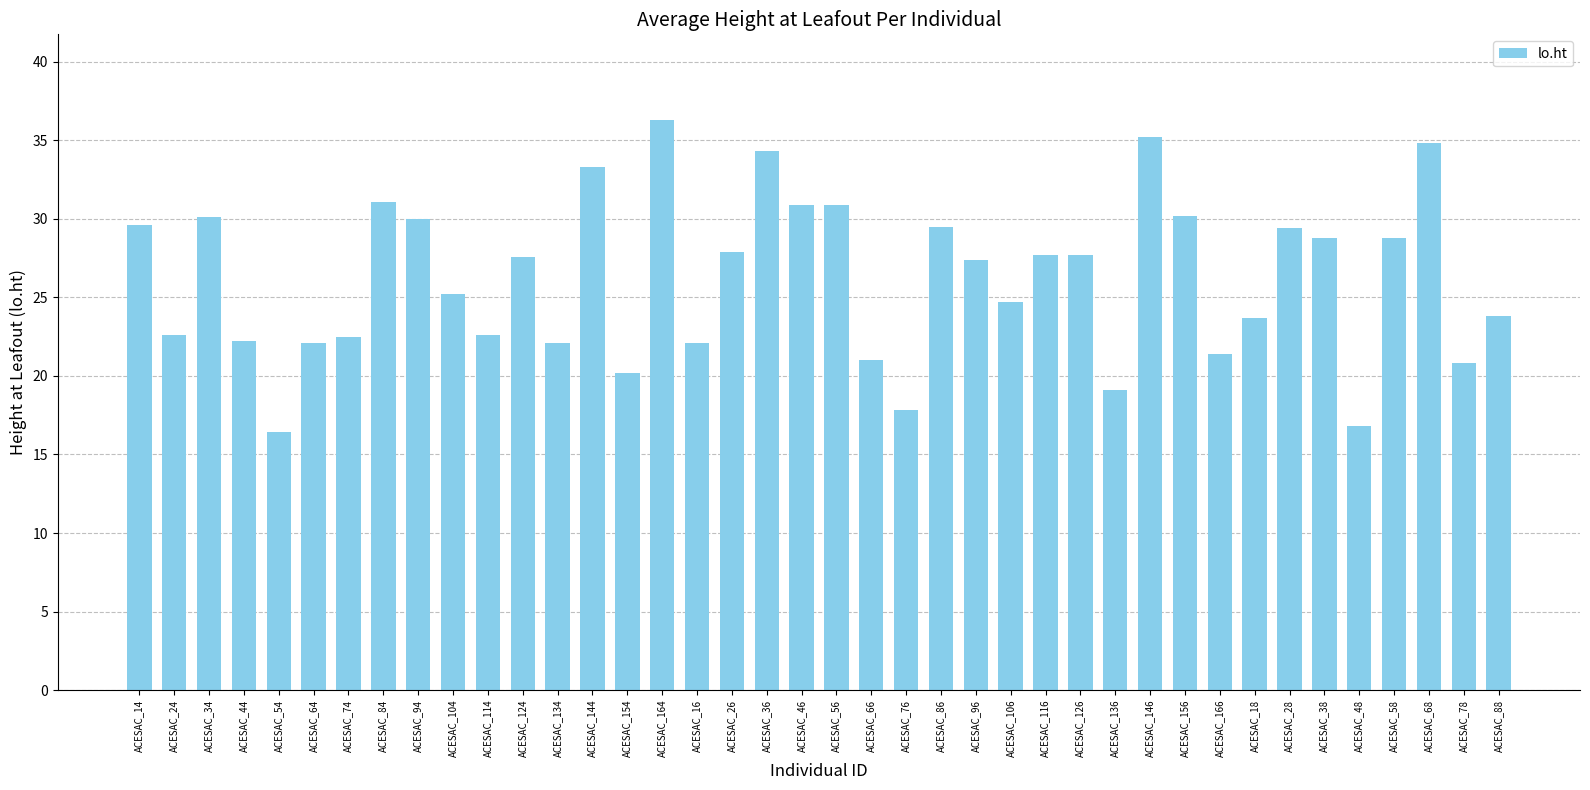

What position from the left is ACESAC_78?

39